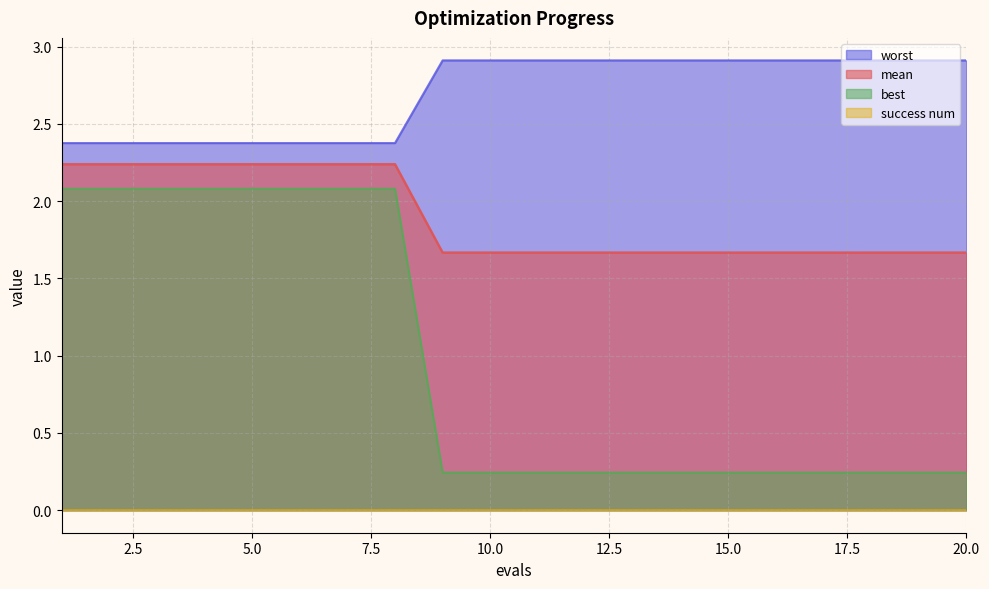

How many lines are shown in the chart?

4